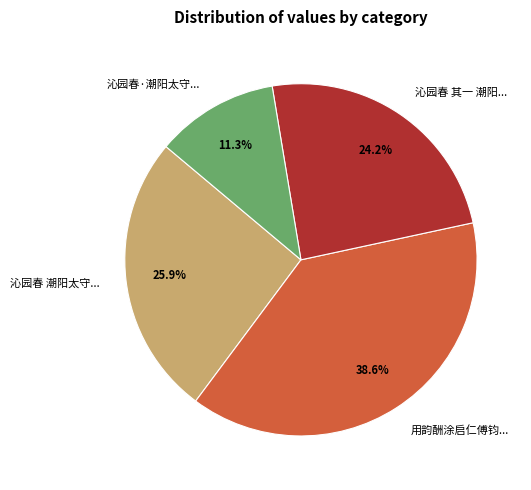

Is there any slice that represents more than half of the pie?

No